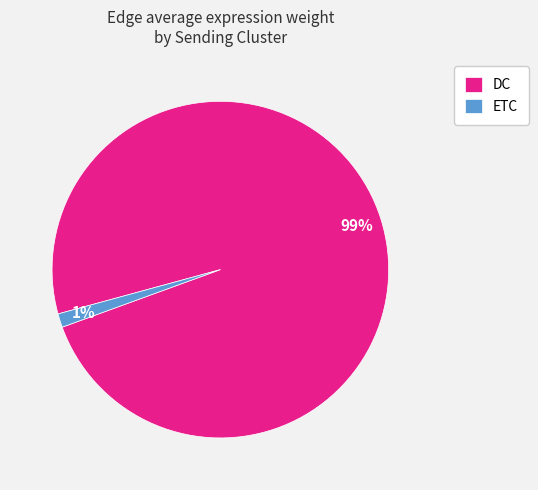

Do ETC and DC together represent more than half of the pie?

Yes